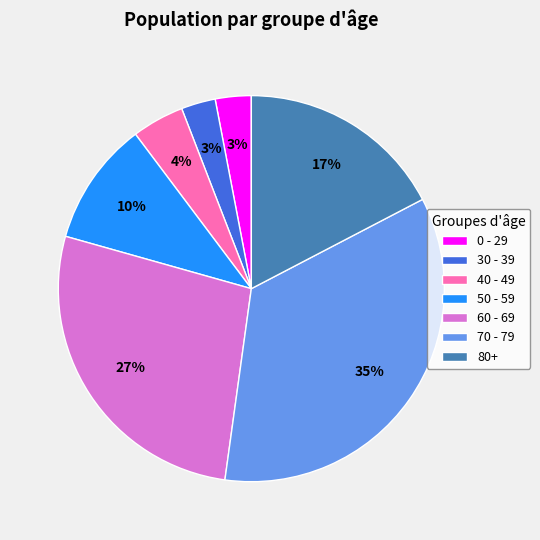

To the nearest percent, what percentage of the pie is 60 - 69?

27%